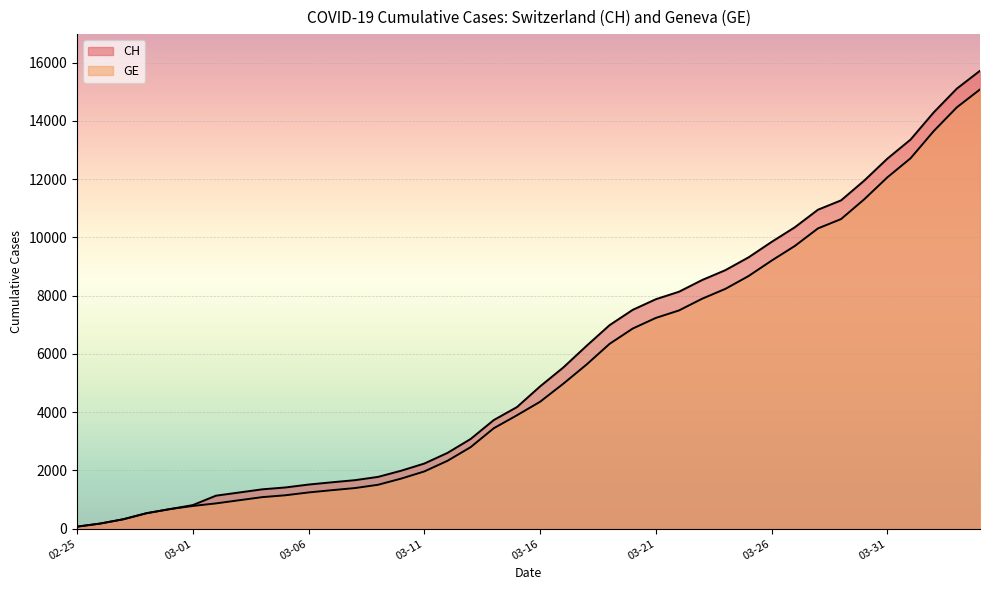

What is the sum of the CH values at 2020-03-03 and 2020-03-08?

2911